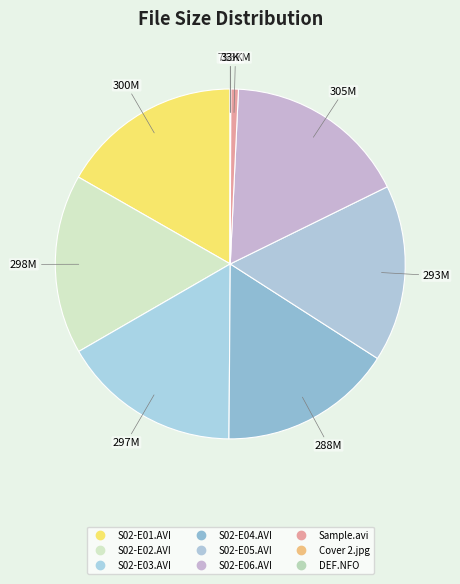

To the nearest percent, what is the average slice percentage?

11%